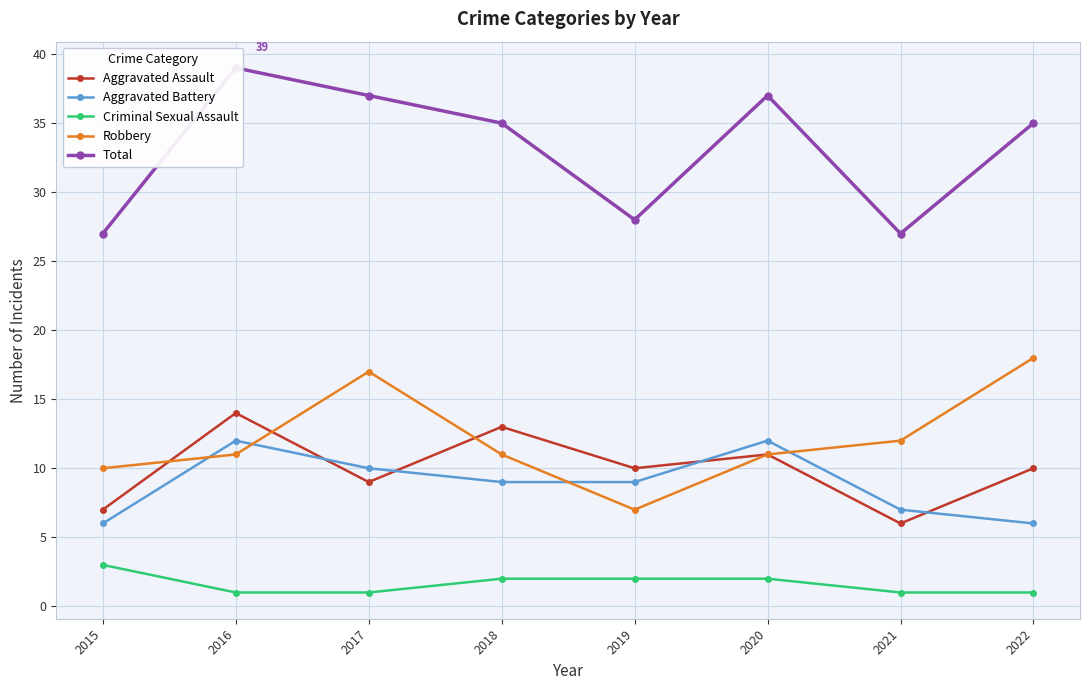

What is the value of the Aggravated Assault point at the 3rd from the left?

9